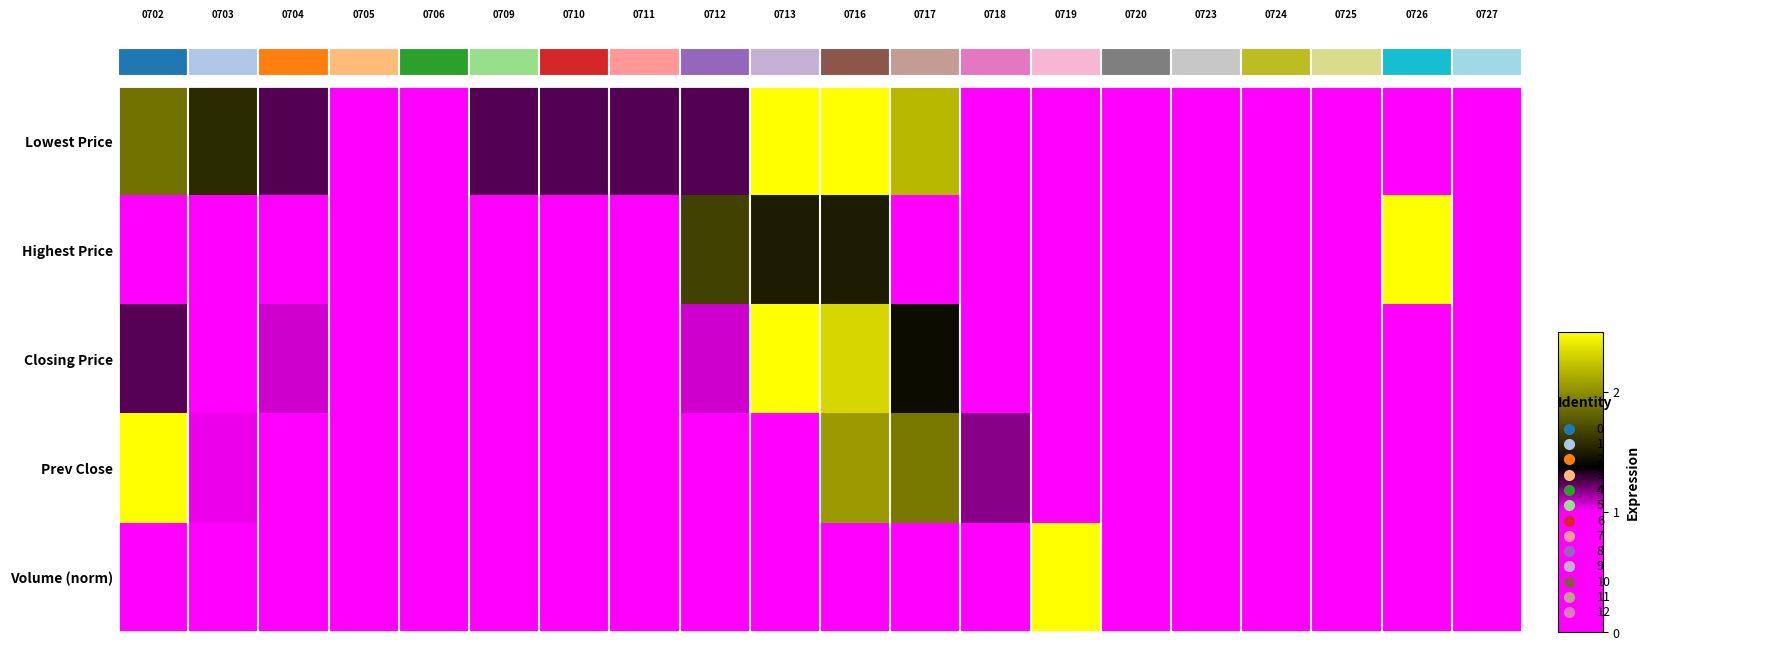

What is the difference between the second highest and second lowest values in the Highest Price series?

1.7